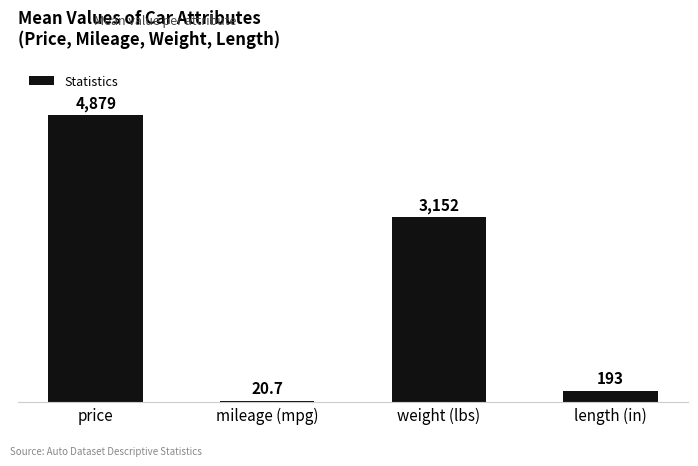

True or false: the data shows 4879.0 at price.

True